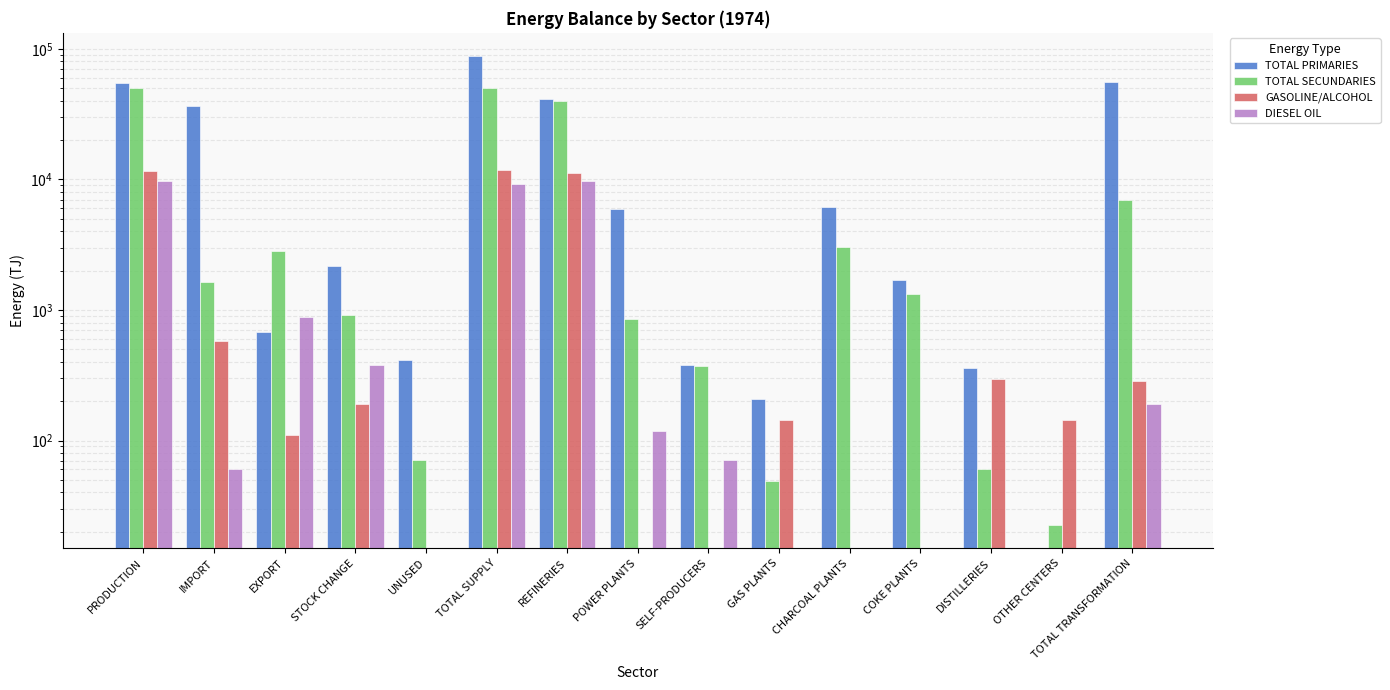

Does the chart contain any negative values?

No